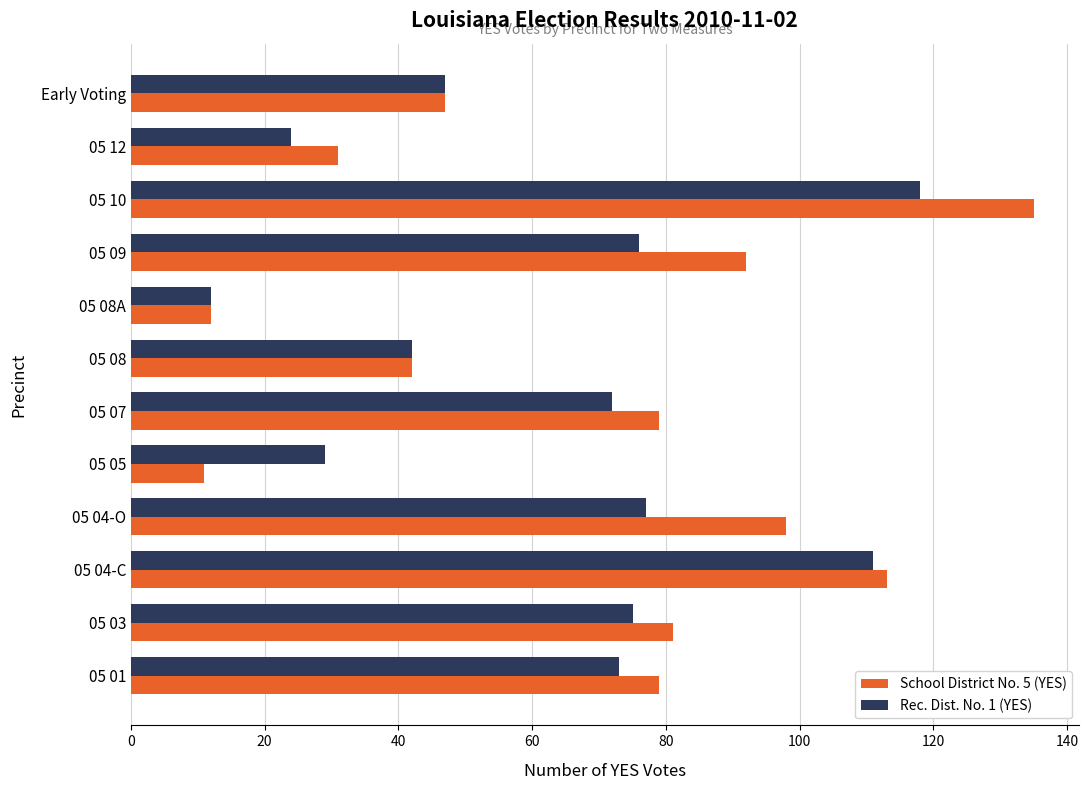

What is the difference between the School District No. 5 (YES) values at Early Voting and 05 04-C?

66